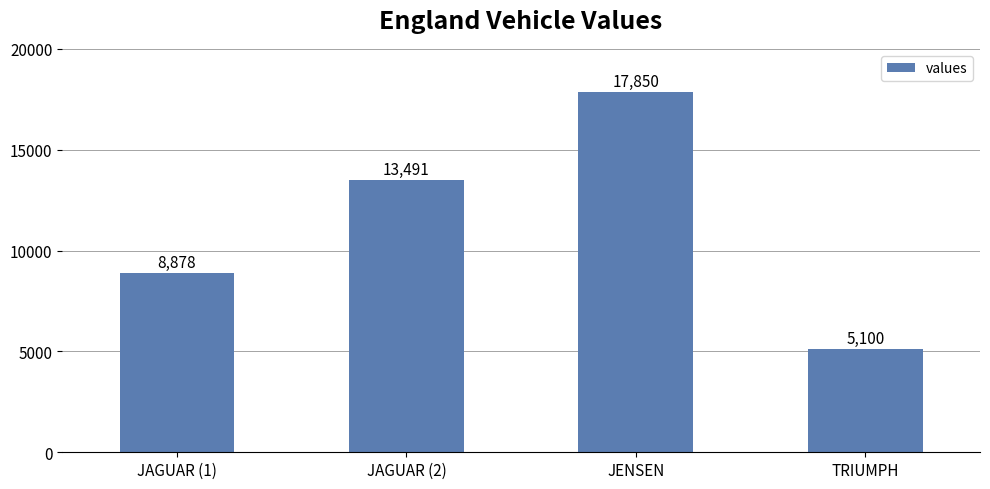

What is the smallest value displayed?

5100